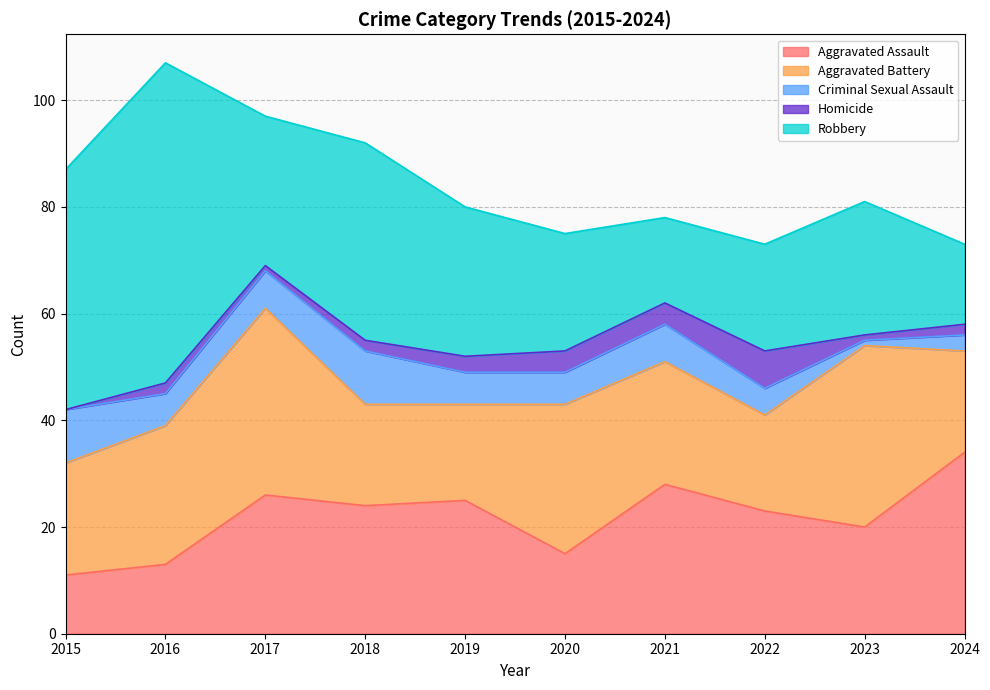

Where is the first local minimum for Homicide?

2017